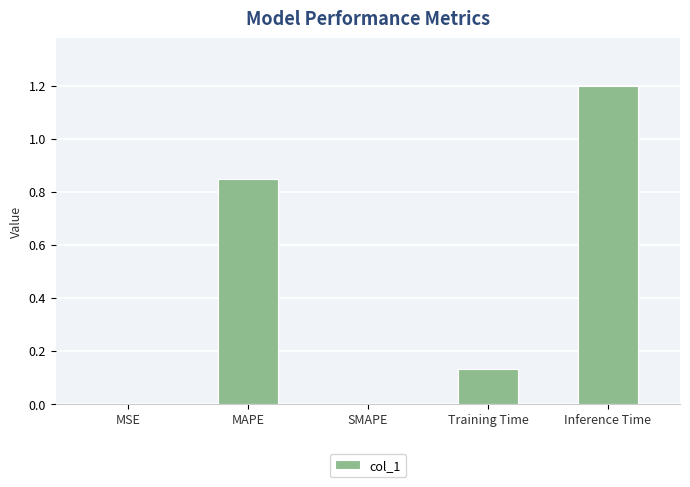

True or false: the data shows 0.0 at MSE.

True